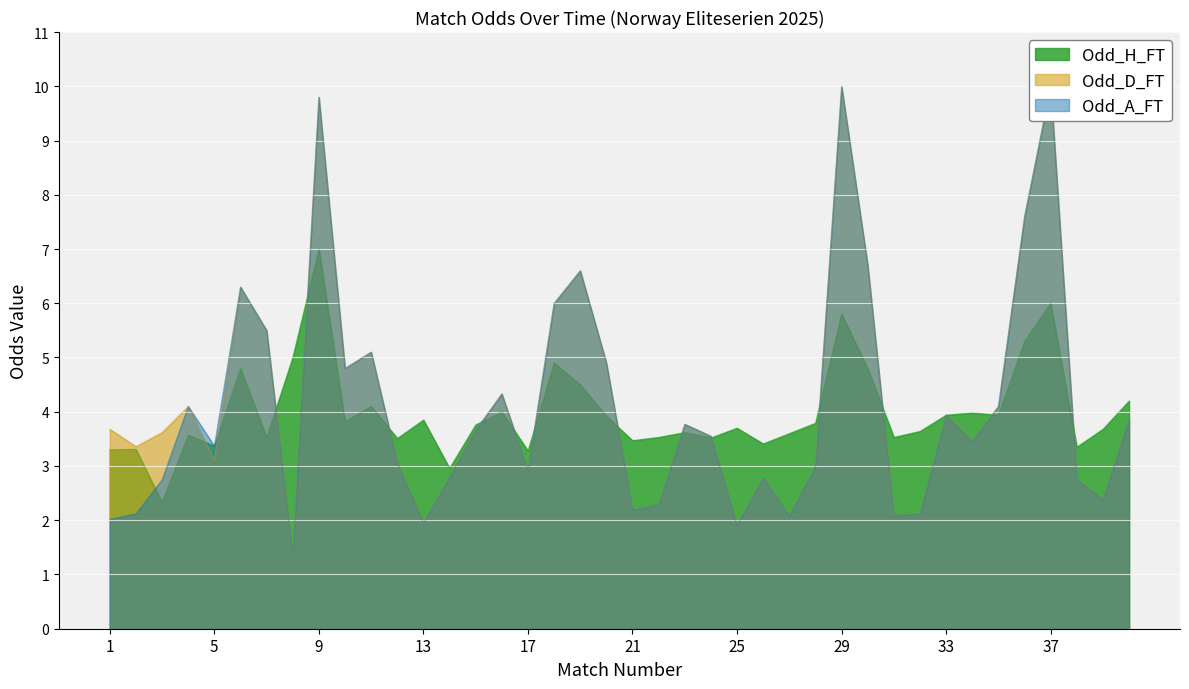

What is the value of the Odd_H_FT point at the 9th from the left?

7.0